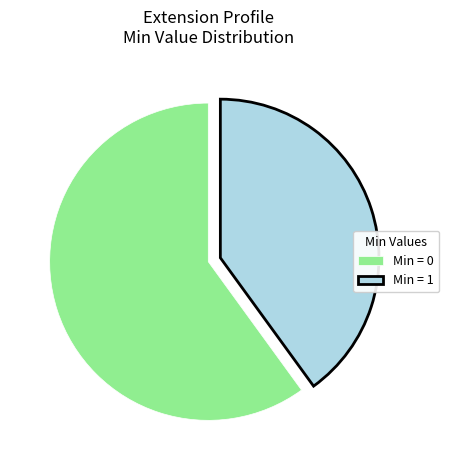

How many slices are in this pie chart?

2